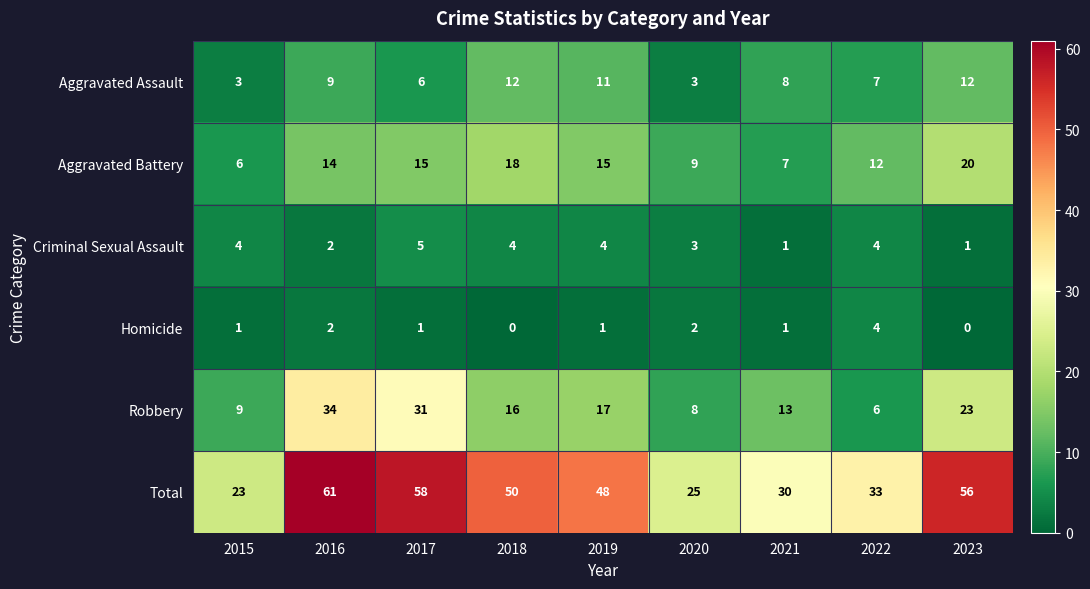

Which series has the largest range (max minus min)?

Total